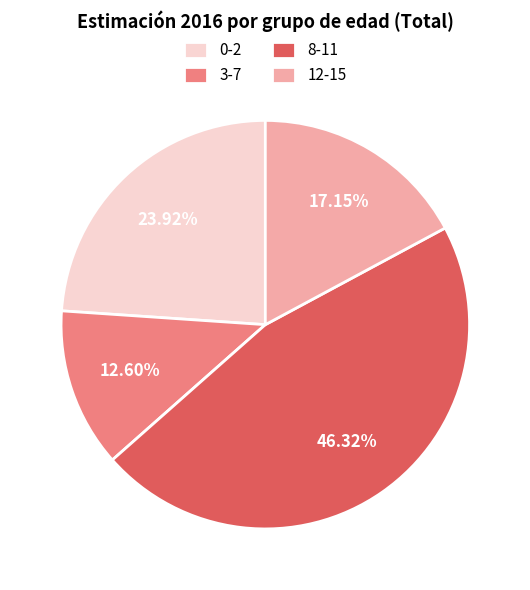

Between 3-7 and 8-11, which is larger?

8-11